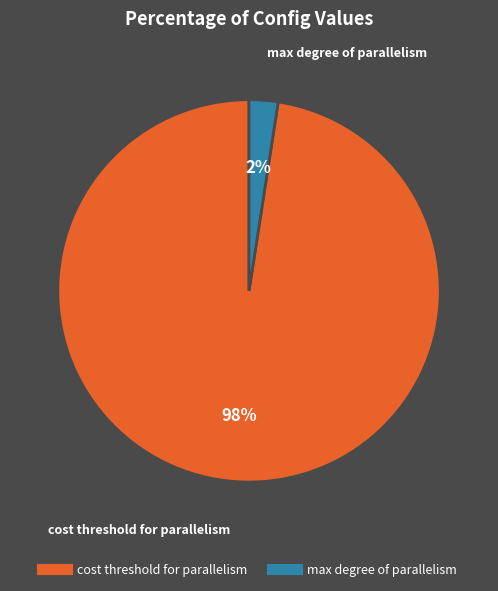

To the nearest percent, what is the average slice percentage?

50%